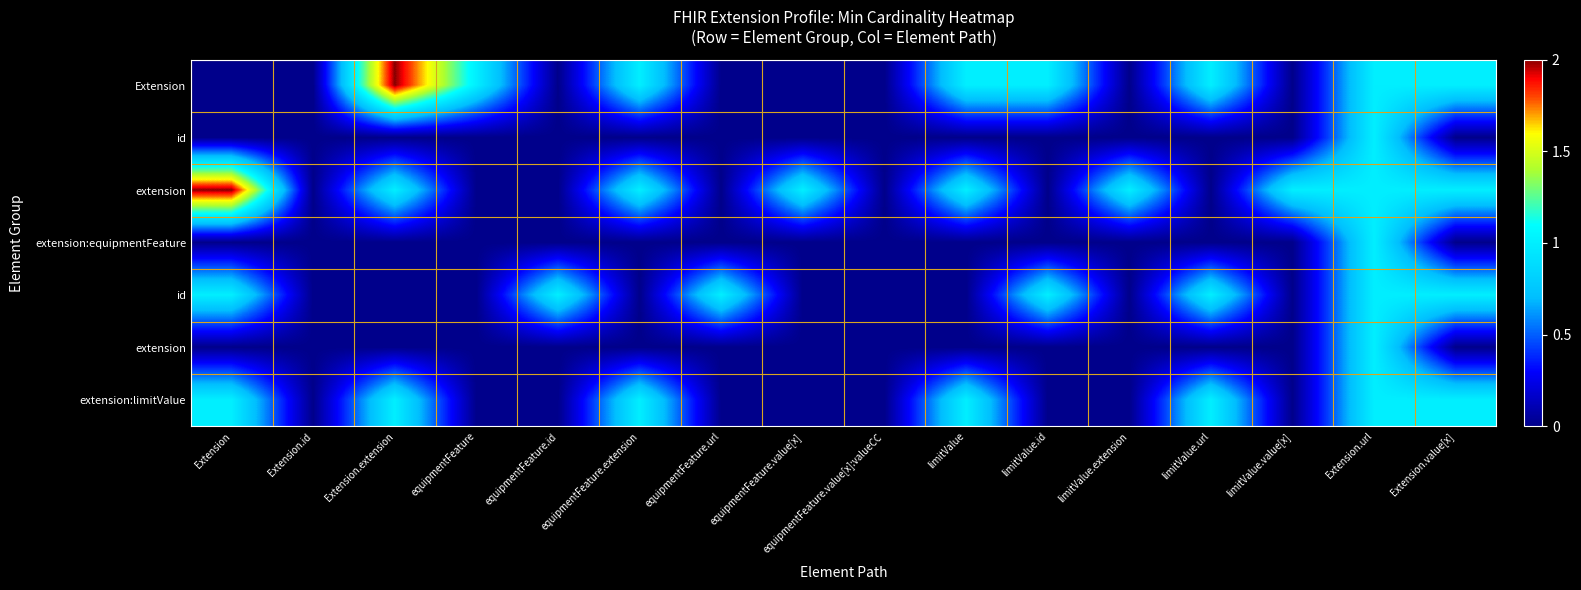

Count the number of data series in this chart.

7